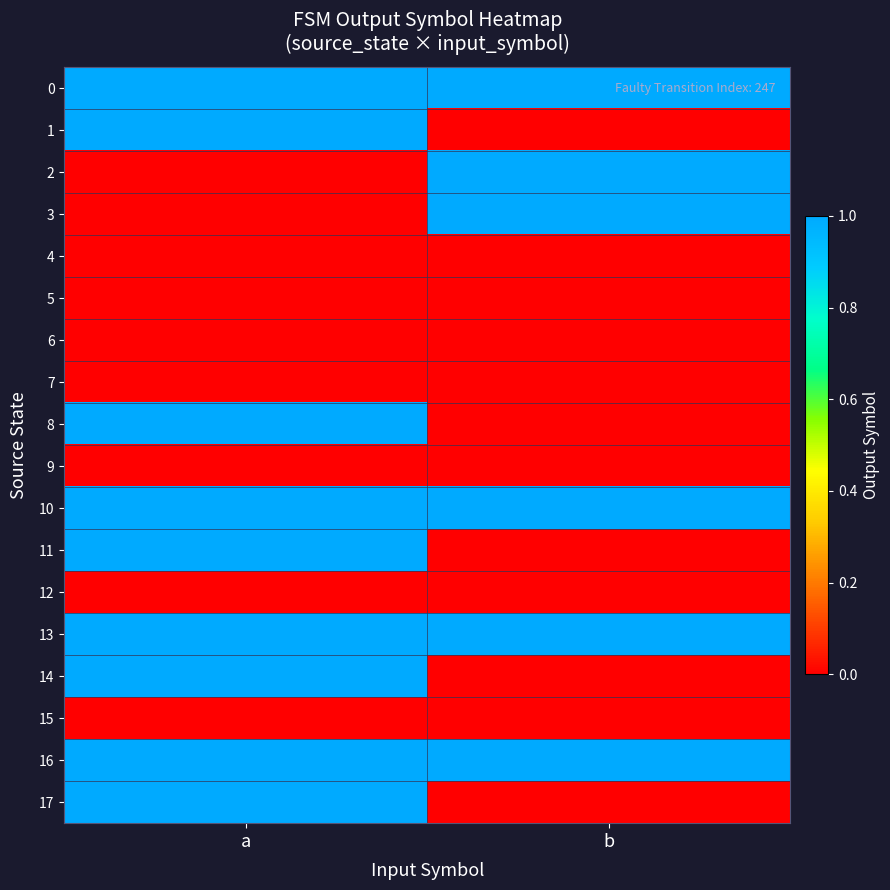

Reading right to left, extract all data points from this chart.

0: b=1	a=1
1: b=0	a=1
2: b=1	a=0
3: b=1	a=0
4: b=0	a=0
5: b=0	a=0
6: b=0	a=0
7: b=0	a=0
8: b=0	a=1
9: b=0	a=0
10: b=1	a=1
11: b=0	a=1
12: b=0	a=0
13: b=1	a=1
14: b=0	a=1
15: b=0	a=0
16: b=1	a=1
17: b=0	a=1